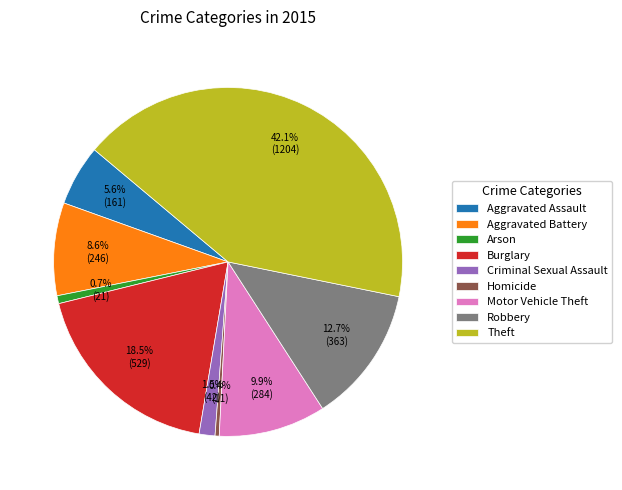

Is it true that Homicide is 15% of the pie?

False